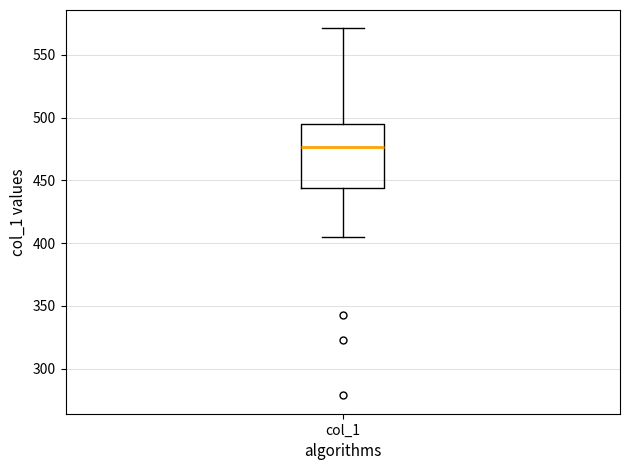

Transcribe this box plot: give where the median line is, the range the box spans, and where the two whiskers end, as read against the y-axis. The values are not printed on the chart, so give them approximately, as read against the axis.

median 475, box 445 to 495, whiskers 405 to 570